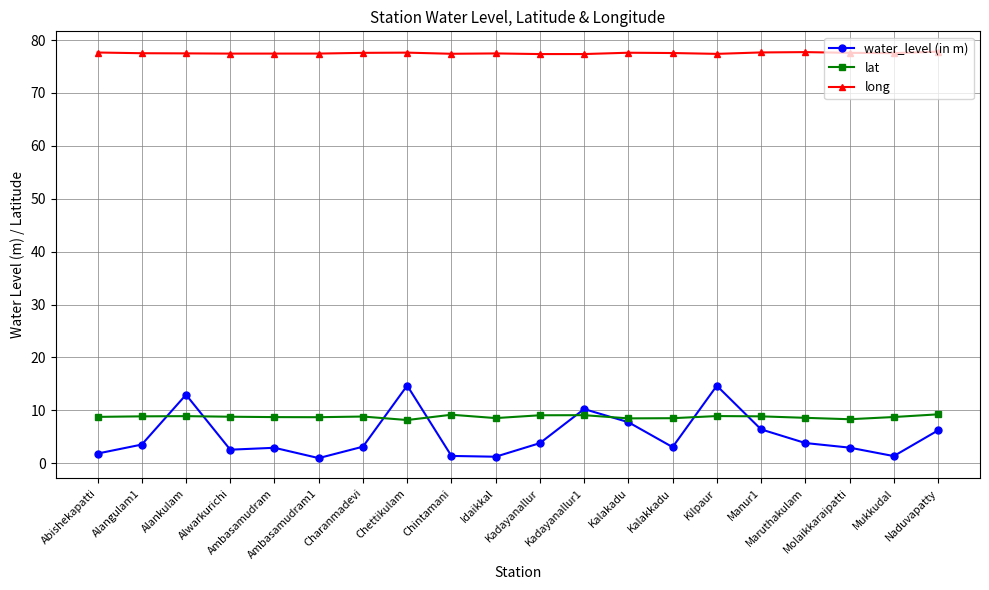

What position from the left is Alwarkurichi?

4